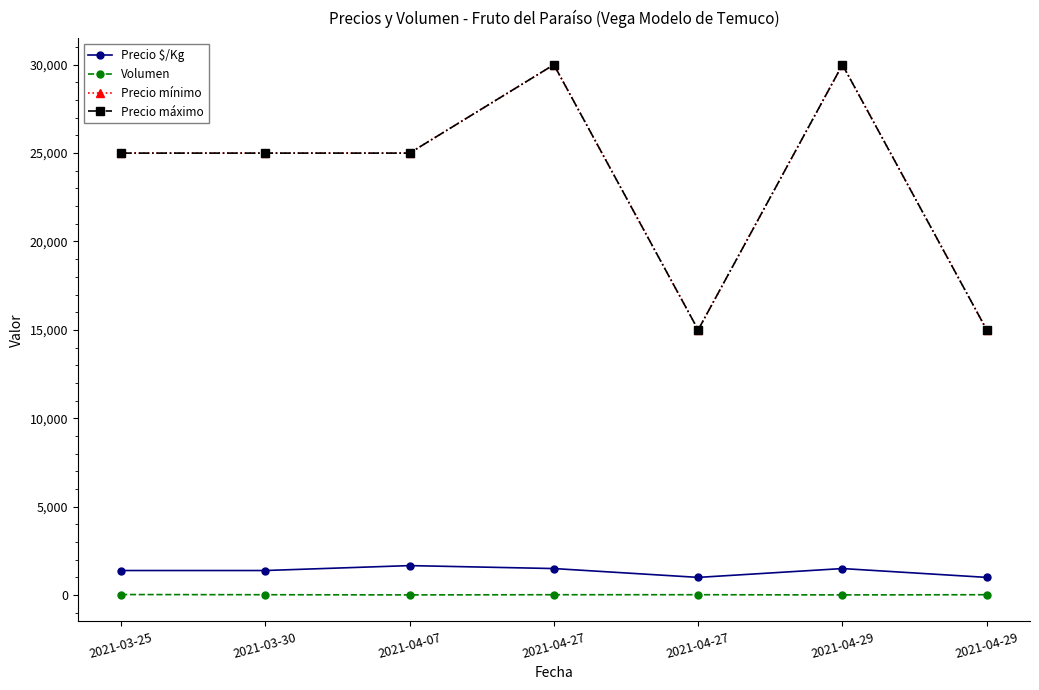

Reading right to left, extract all data points from this chart.

Precio $/Kg: 1000	1500	1000	1500	1667	1389	1389
Volumen: 20	10	20	20	10	20	30
Precio mínimo: 15000	30000	15000	30000	25000	25000	25000
Precio máximo: 15000	30000	15000	30000	25000	25000	25000